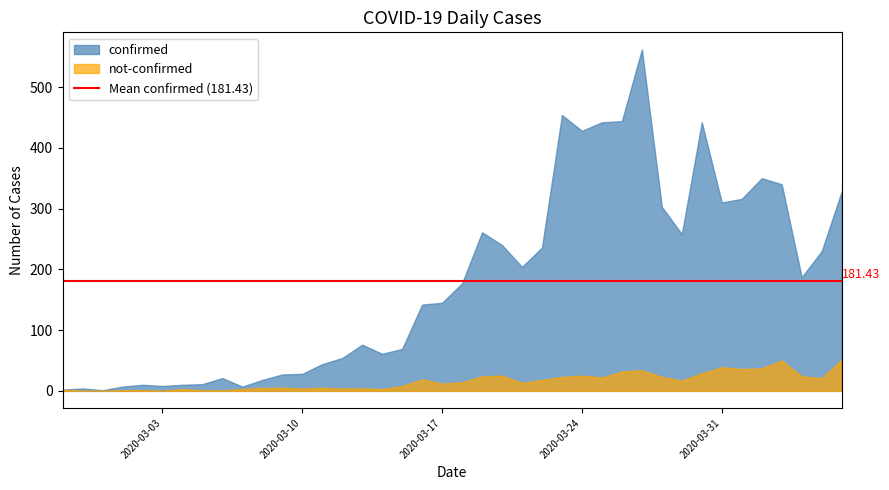

What are all the series names shown in the legend?

confirmed, not-confirmed